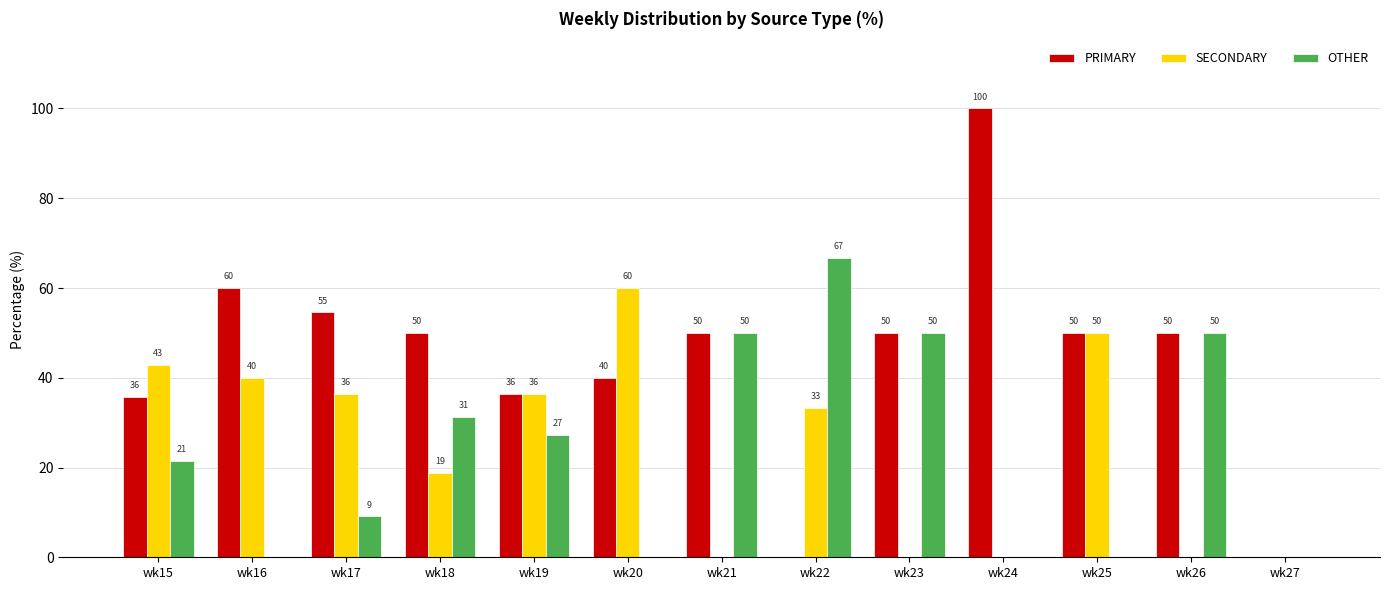

The value of SECONDARY at wk21 is -18.0. True or false?

False